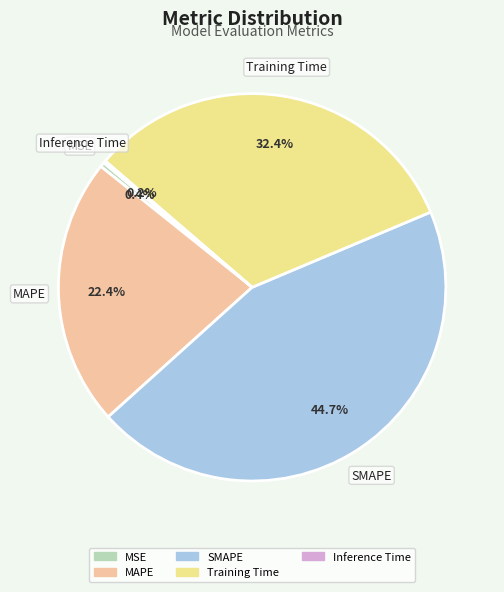

Is there any slice that represents more than half of the pie?

No